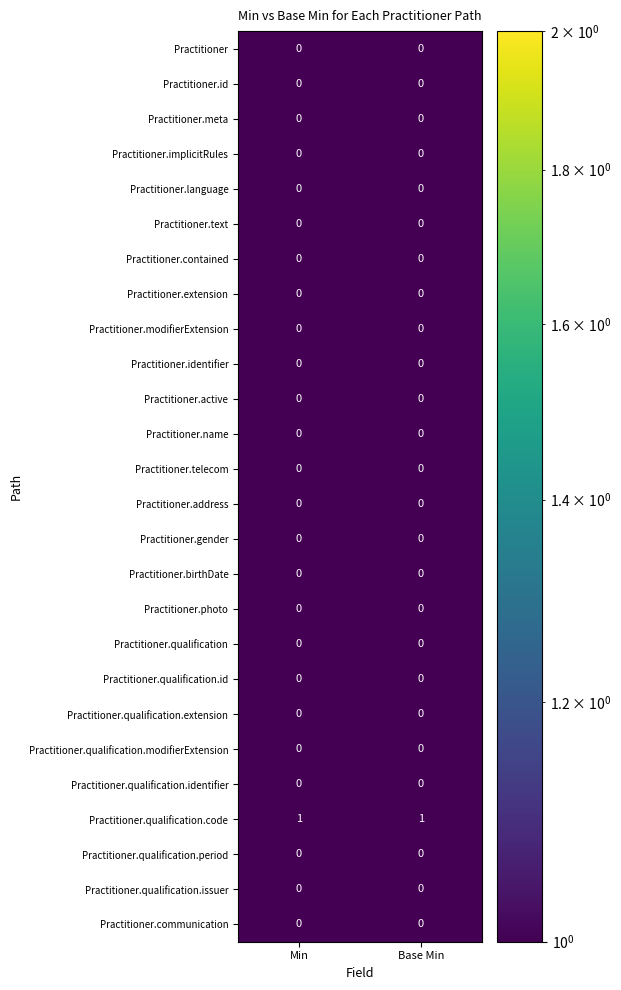

Is the value of Practitioner.extension at Min greater than the value of Practitioner.qualification.code at Base Min?

No